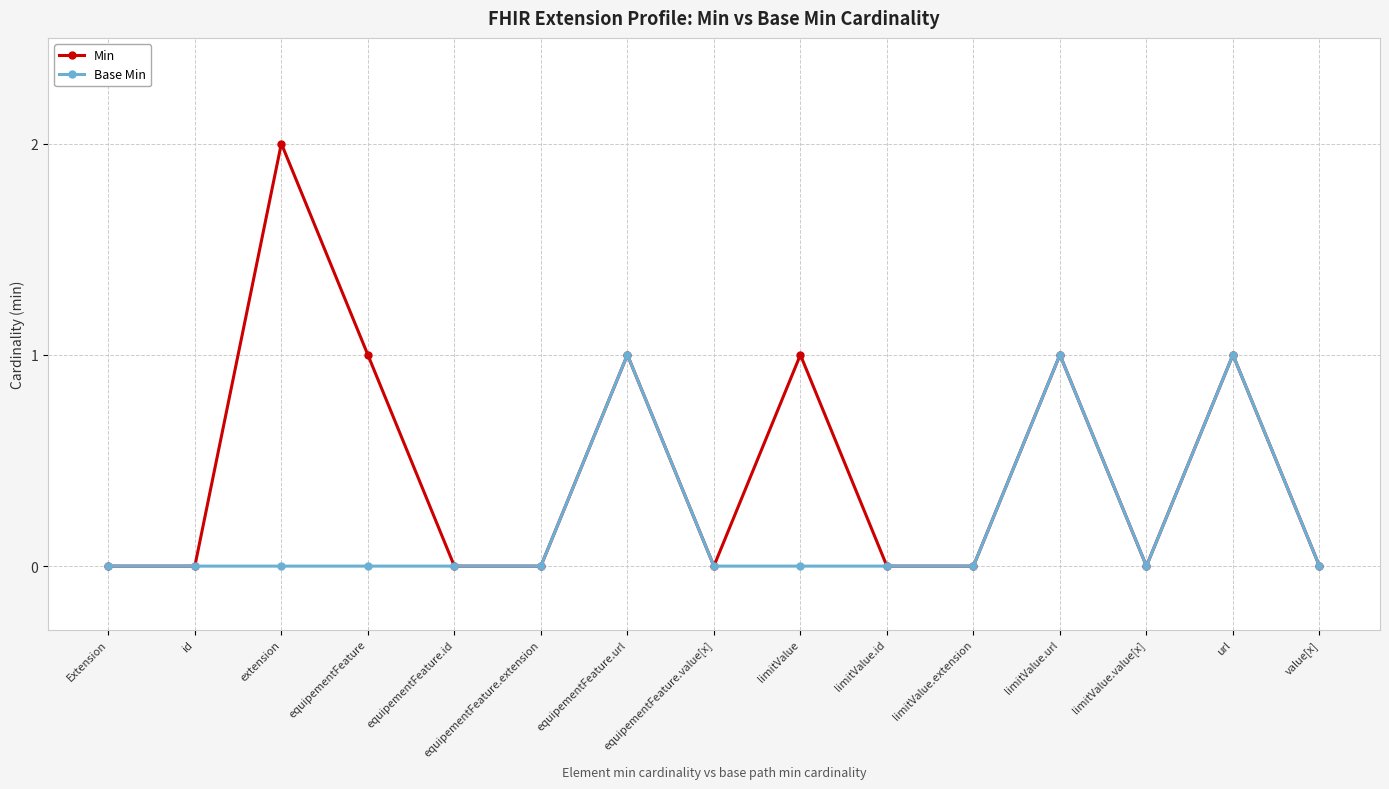

What is the maximum value shown in the chart?

2